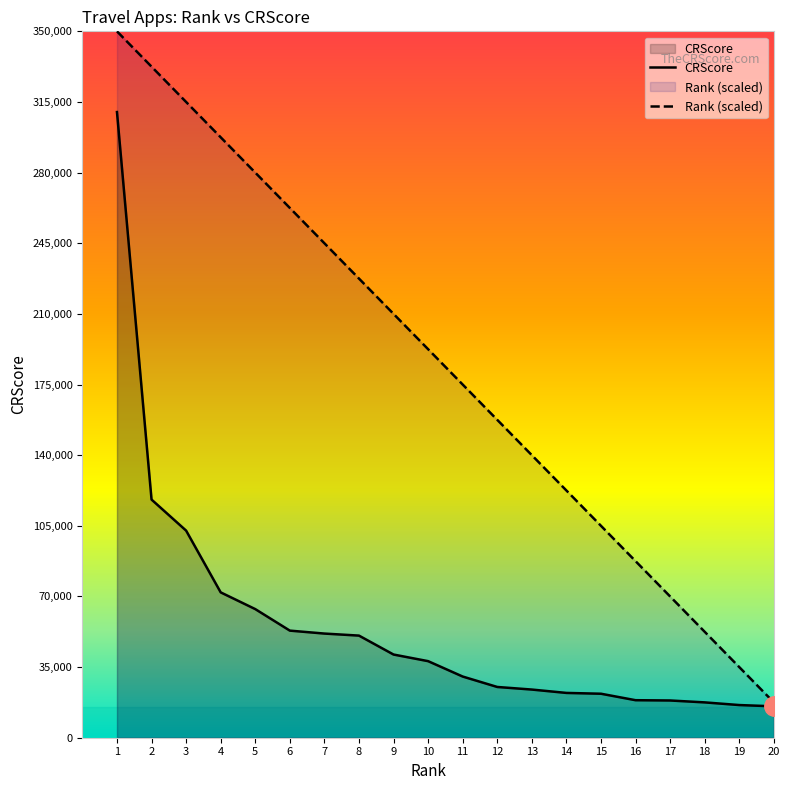

Rank the series by their average value, from lowest to highest.

CRScore, Rank (scaled)